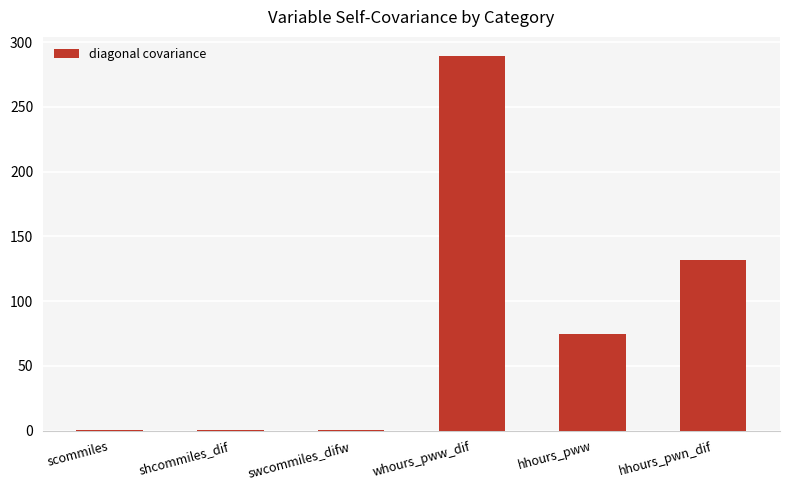

What is the maximum value shown in the chart?

289.5